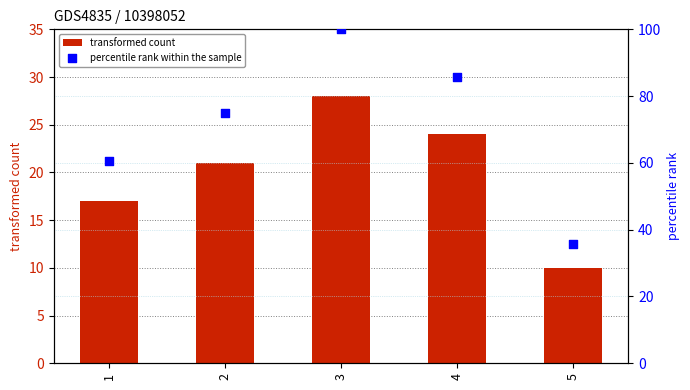

What are all the series names shown in the legend?

transformed count, percentile rank within the sample